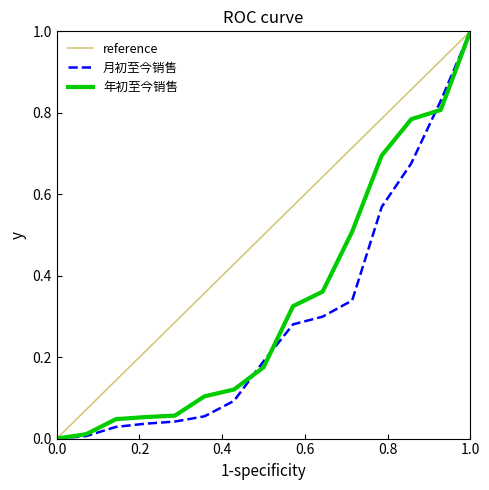

Count the number of data series in this chart.

3